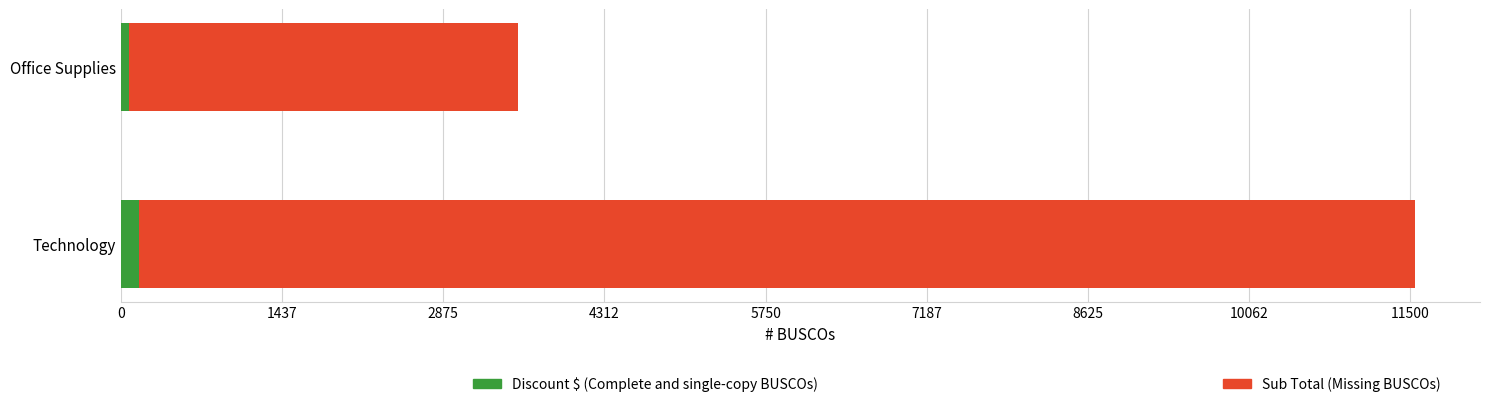

What is the difference between the maximum and minimum values in the Discount $ series?

93.4